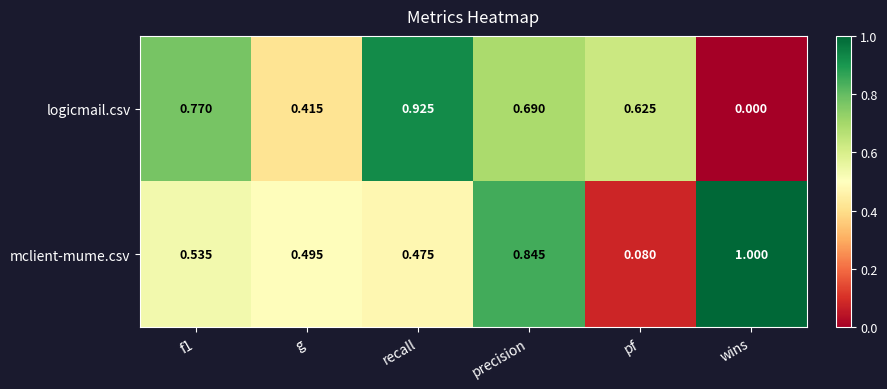

At precision, list the series in order from largest to smallest.

mclient-mume.csv, logicmail.csv